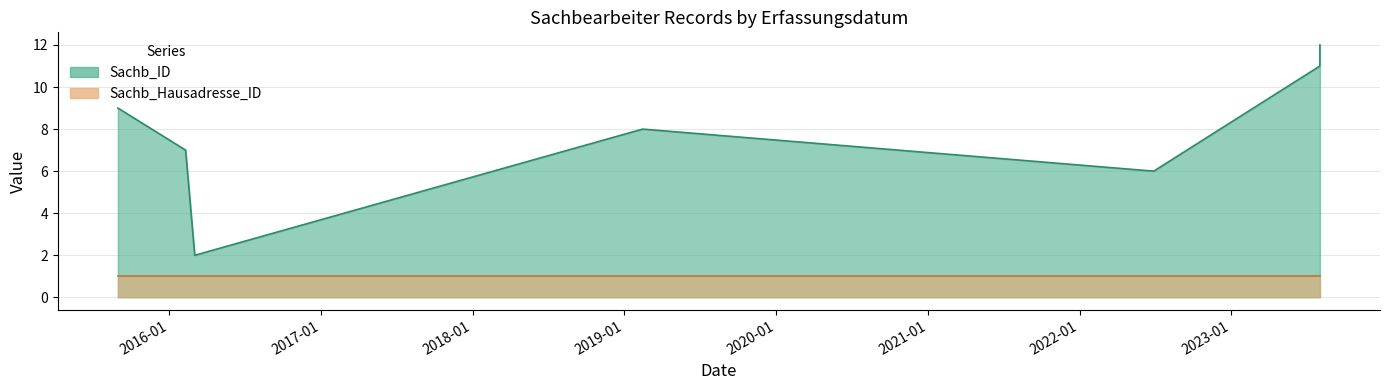

Rank the categories by value from highest to lowest.

2023-08-02, 2023-08-02, 2015-08-31, 2019-02-14, 2016-02-10, 2022-06-28, 2016-03-03